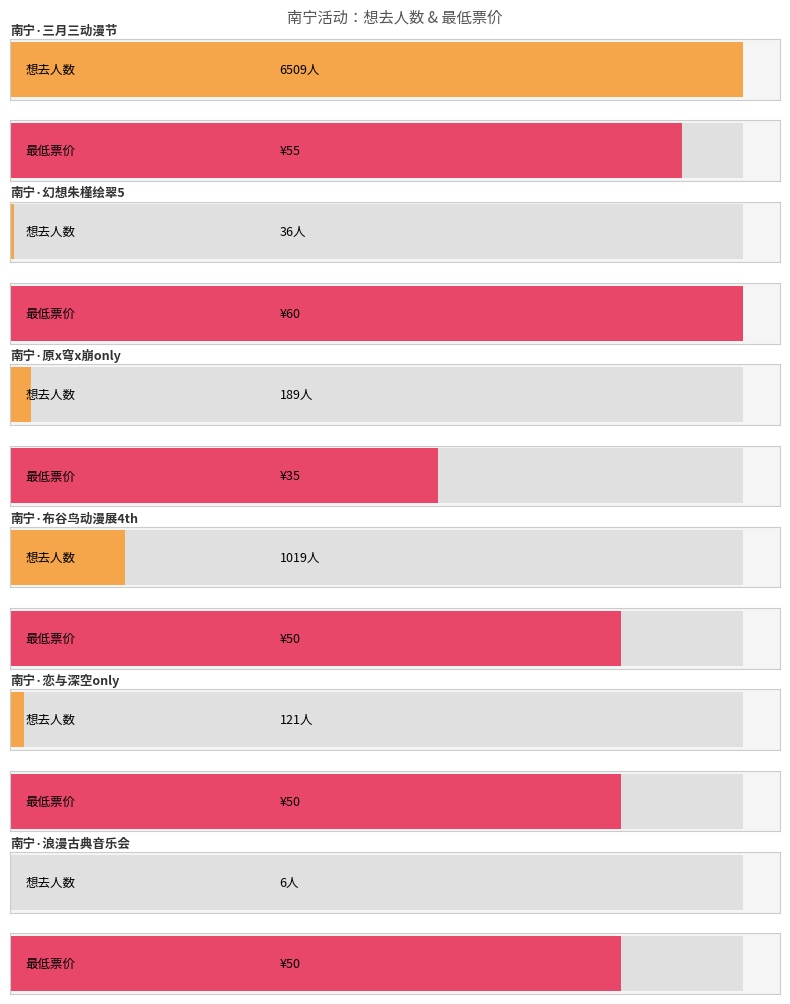

Reading left to right, extract all data points from this chart.

南宁·2024三月三国潮动漫节（良牙春典）=6509	南宁·THOsp·幻想朱槿绘翠5=36	南宁·原x穹x崩only=189	南宁·布谷鸟动漫展4th=1019	南宁·恋与深空only=121	南宁·浪漫古典·百年经典世界名曲音乐会=6